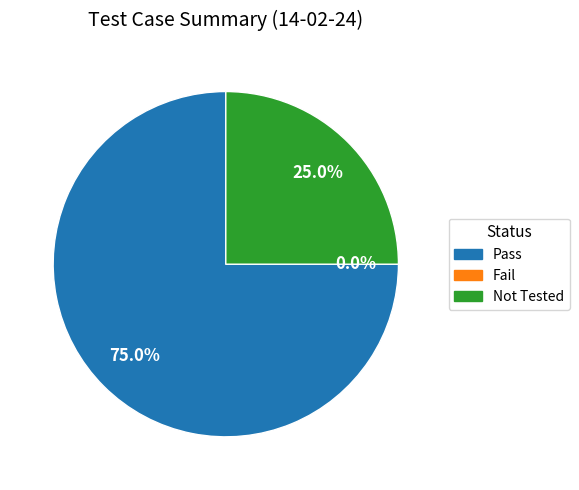

Which category has the biggest portion of the pie?

Pass